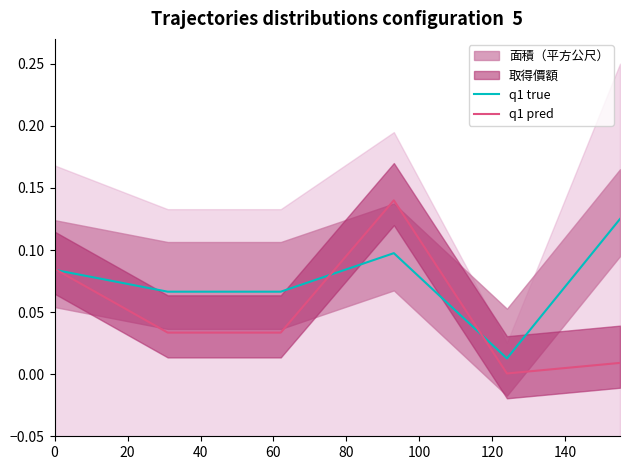

Which series has the widest spread of values?

q1 pred